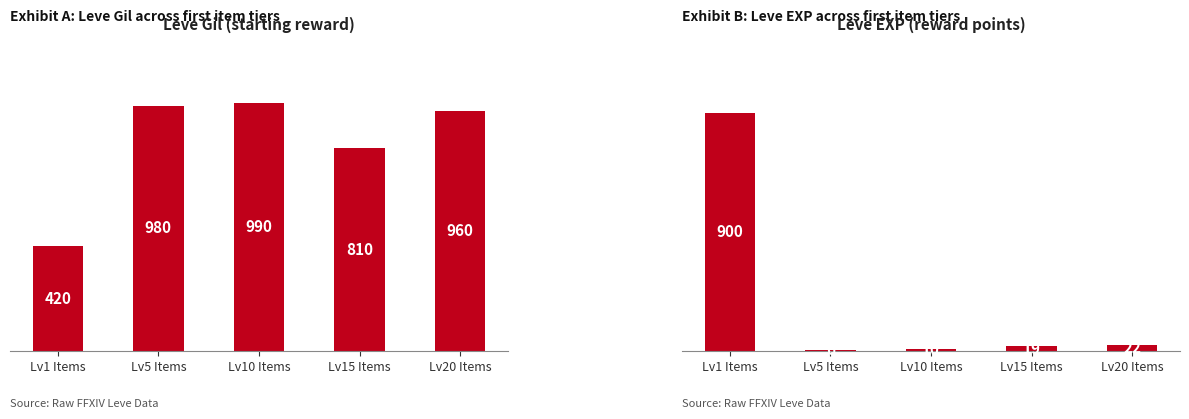

What is the value of the Leve EXP bar at the 5th from the left?

22